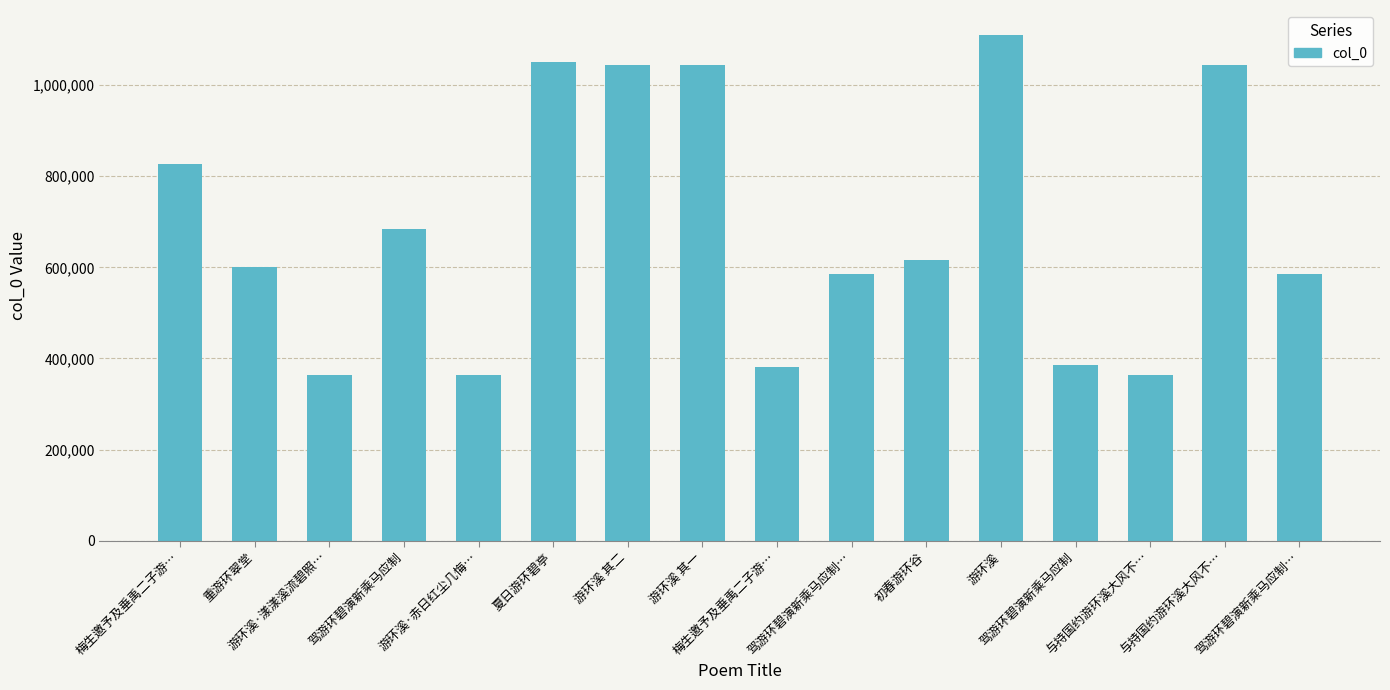

How many series are shown in this chart?

1